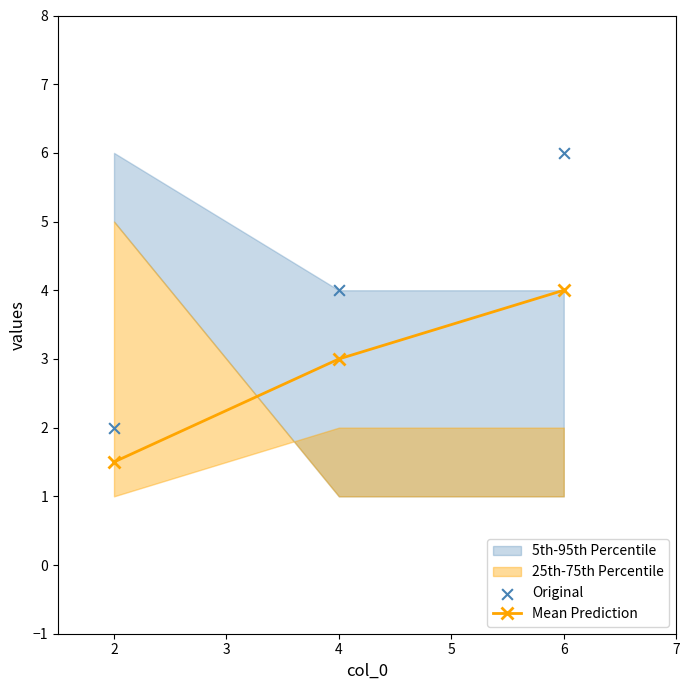

Which series has the largest total across all categories?

Original